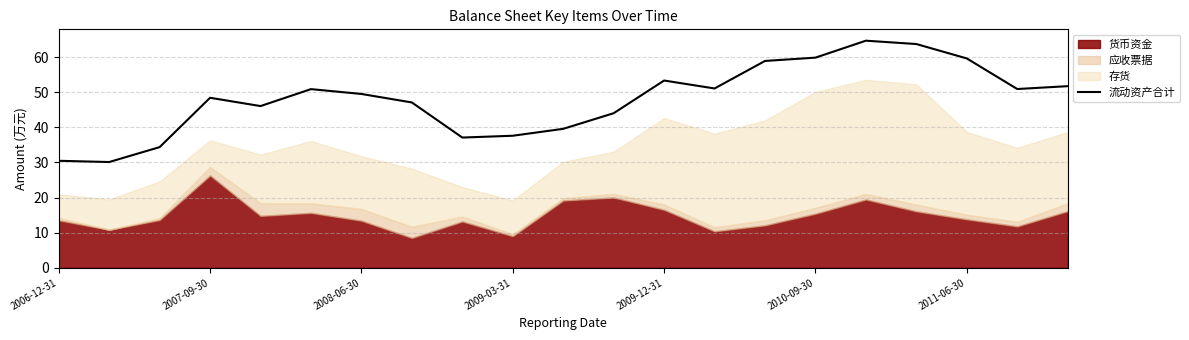

True or false: there are more than 2 points higher than both neighbors.

True